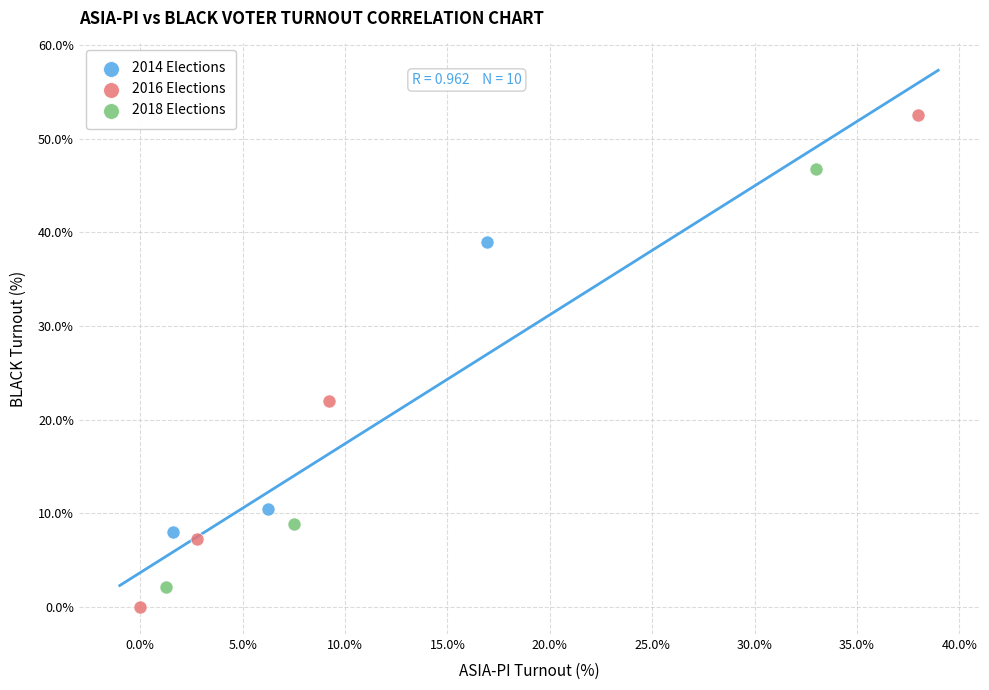

What are all the series names shown in the legend?

2014 Elections, 2016 Elections, 2018 Elections